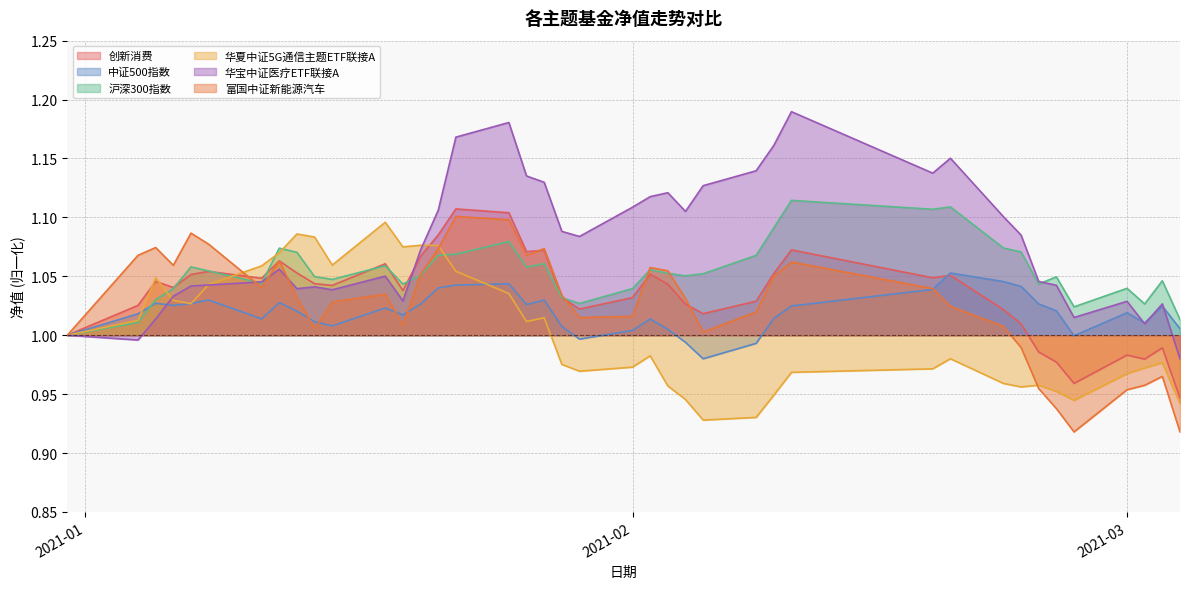

How many intersections are there between 创新消费 and 富国中证新能源汽车?

7